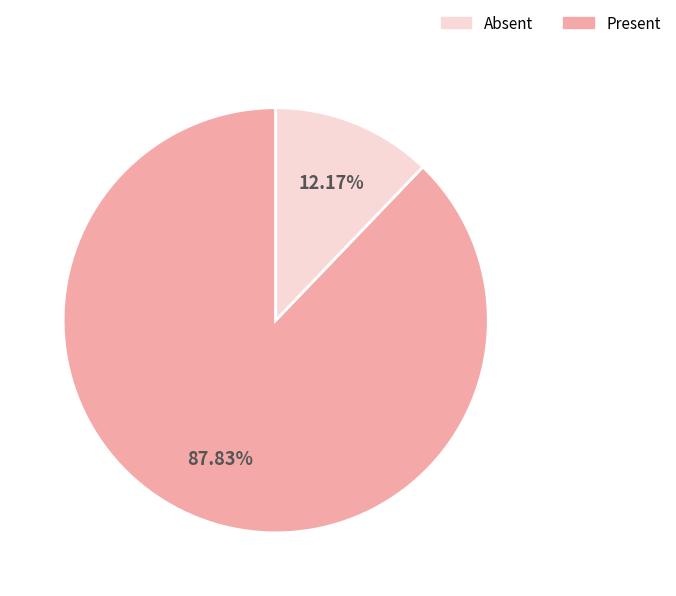

To the nearest percent, what is the average slice percentage?

50%